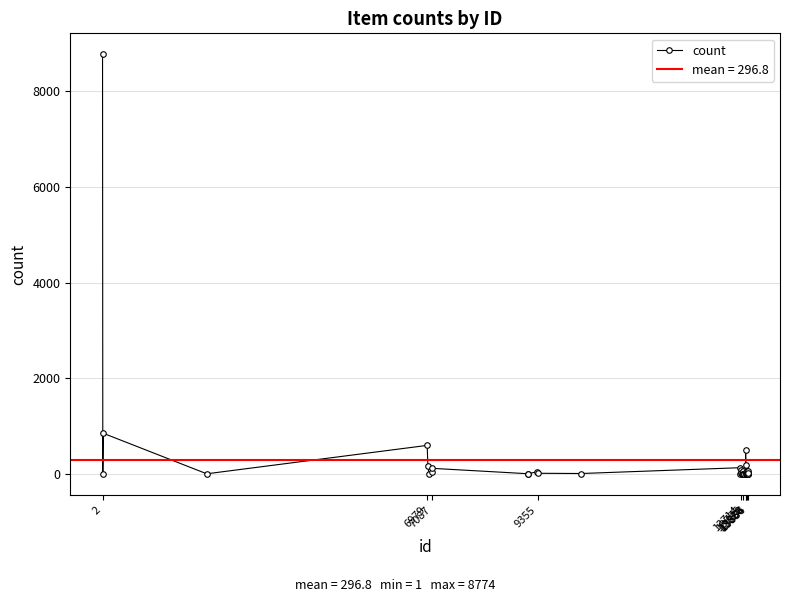

What is the maximum value for count?

8774